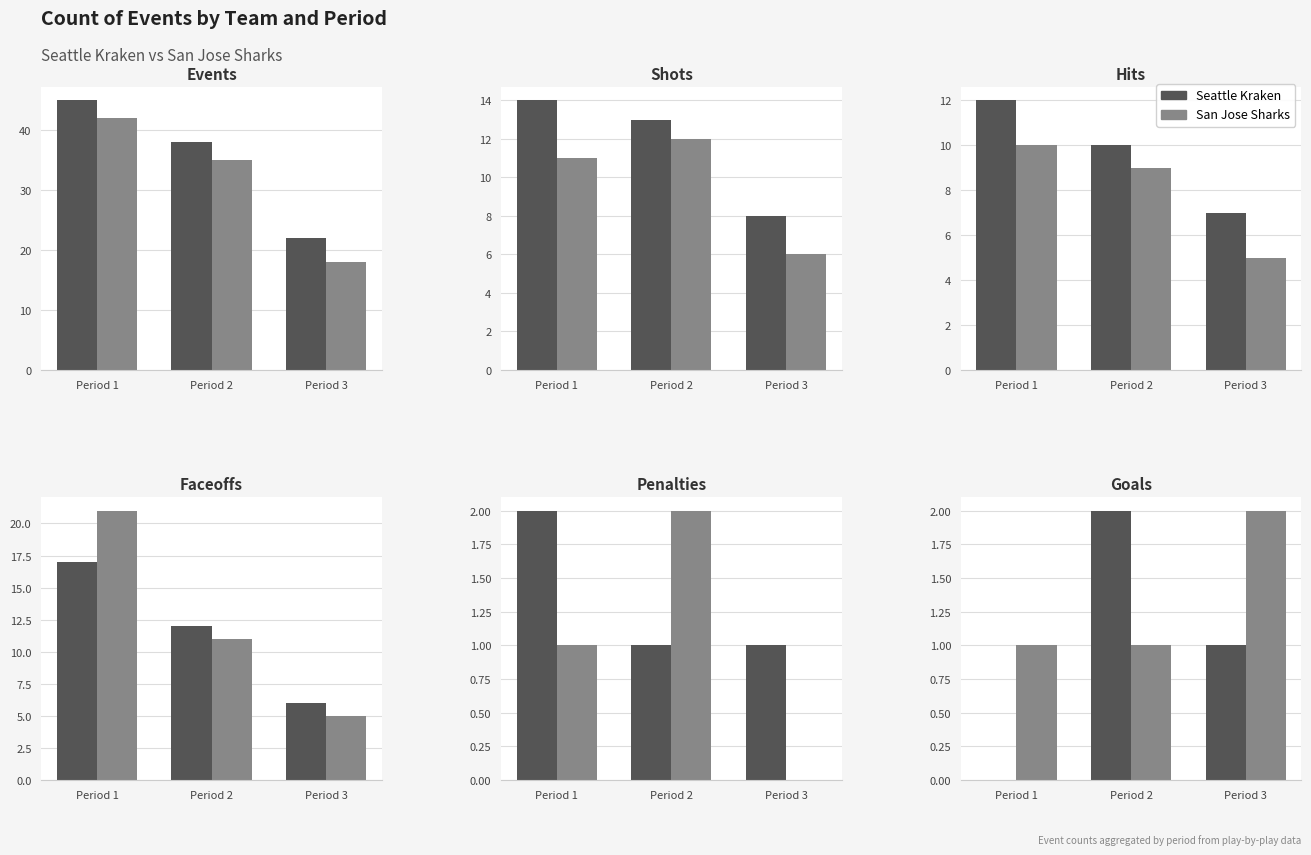

Is it true that Seattle Kraken equals 2 at Period 2?

True